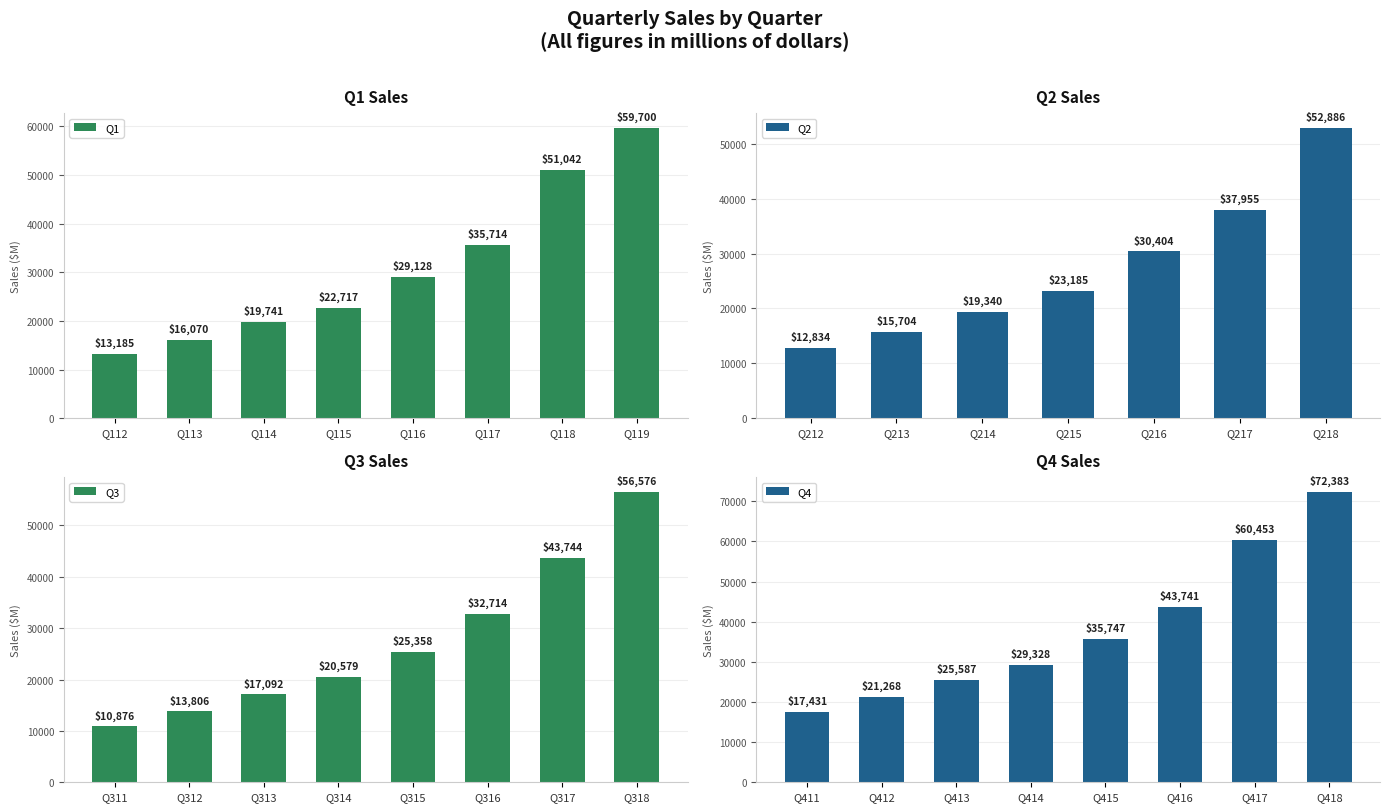

List the labels in order of Q1 value, smallest first.

Q112, Q113, Q114, Q115, Q116, Q117, Q118, Q119